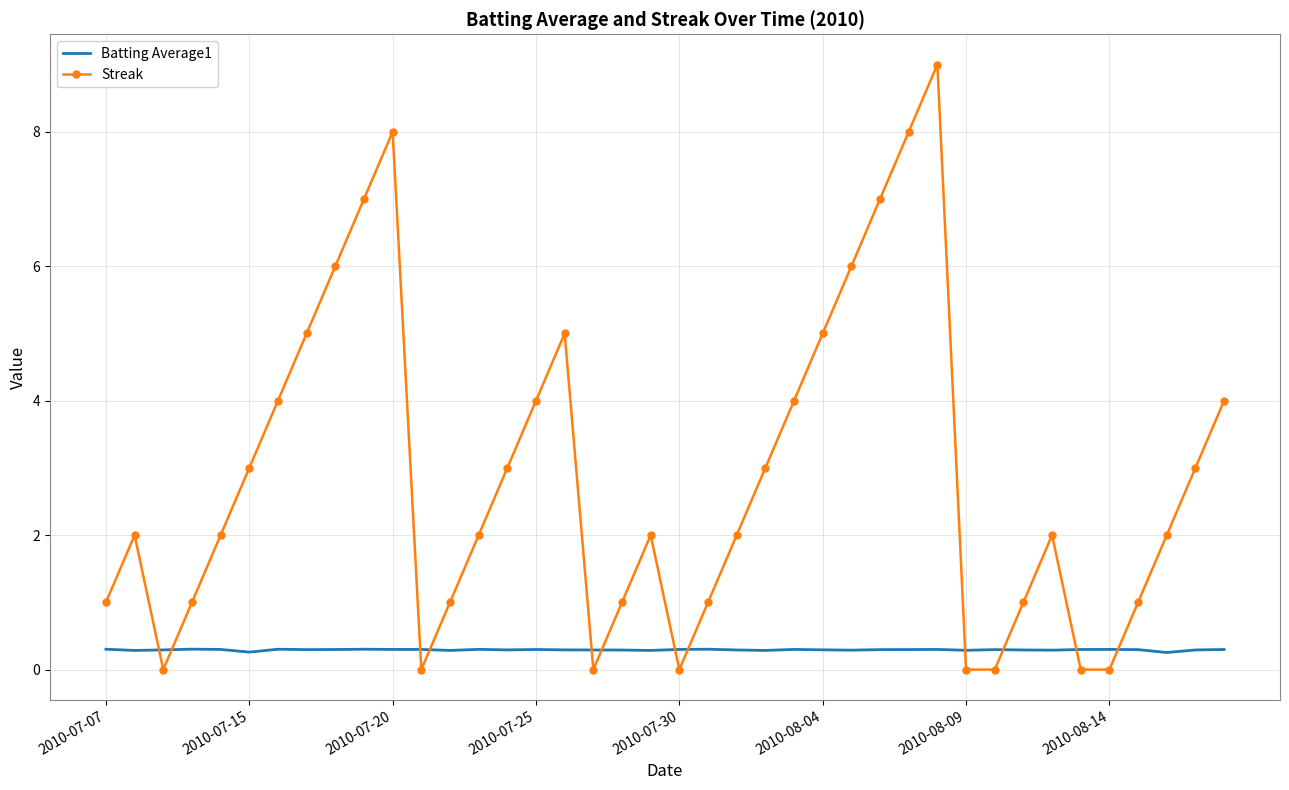

Which series has the largest total across all categories?

Streak